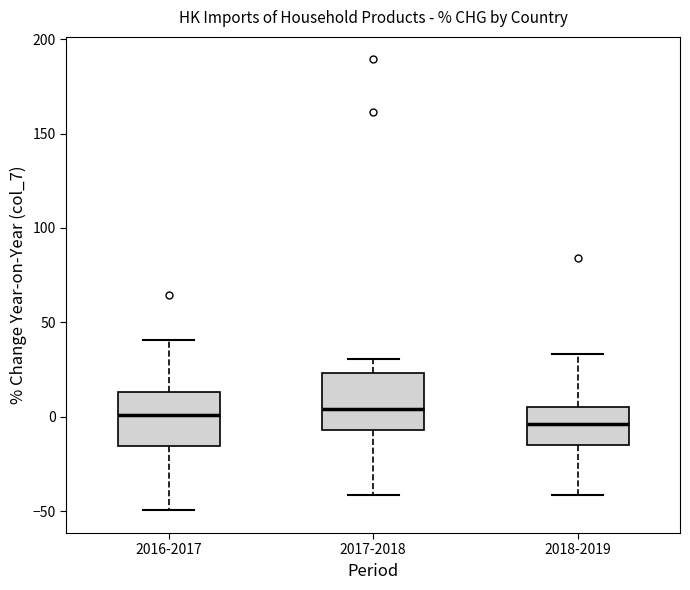

Reading left to right, read every box against the y-axis: the position of its median line, the range the box covers, and the ends of its whiskers. The values are not printed on the chart, so give them approximately, as read against the axis.

2016-2017: median 0, box -15 to 15, whiskers -50 to 40
2017-2018: median 5, box -5 to 25, whiskers -40 to 30
2018-2019: median -5, box -15 to 5, whiskers -40 to 35